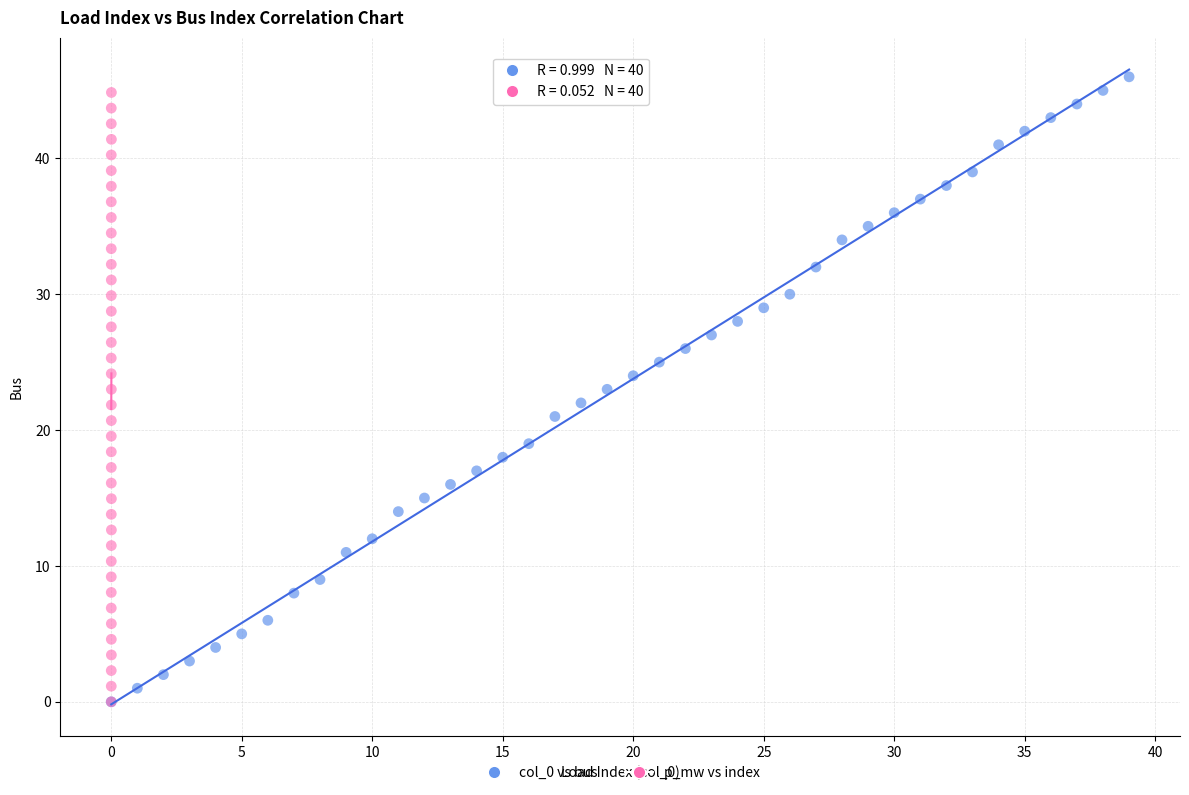

Which series has the widest spread of Y values?

col_0 vs bus